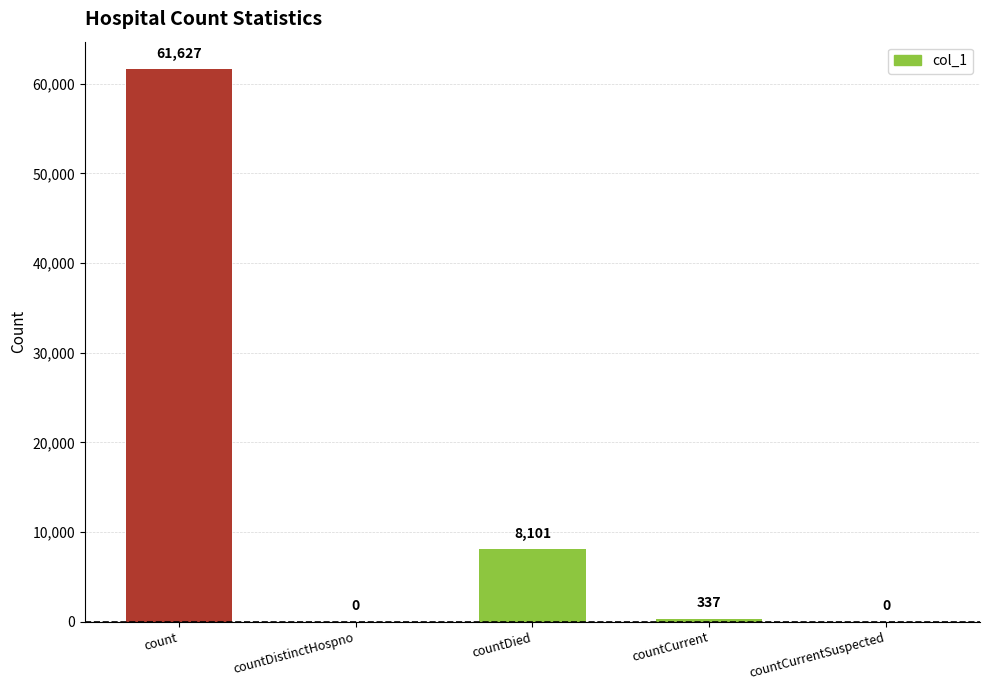

Approximately how many times larger is the value at count compared to countDied?

7.6